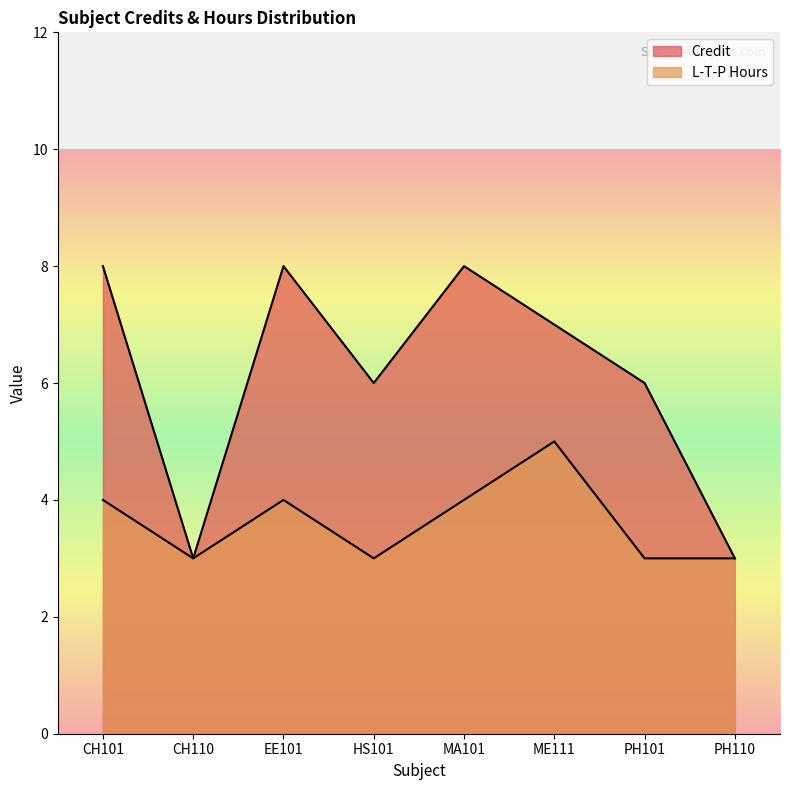

What is the value of the L-T-P Hours point at the 2nd from the left?

3